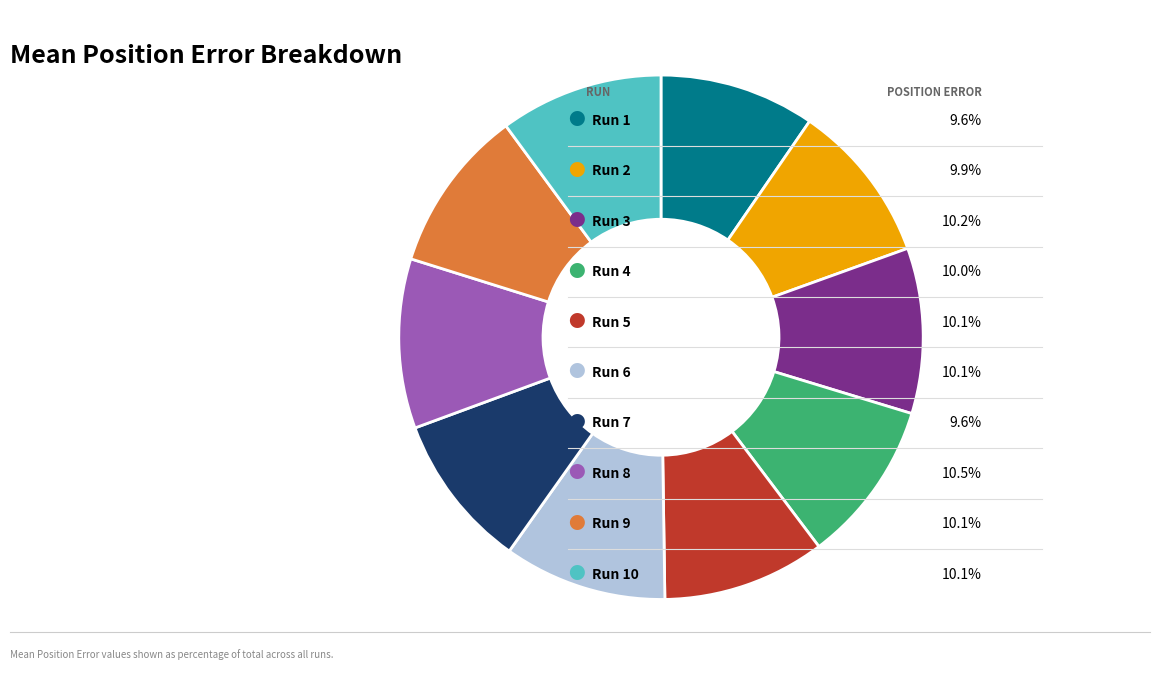

Is there any slice that represents more than half of the pie?

No